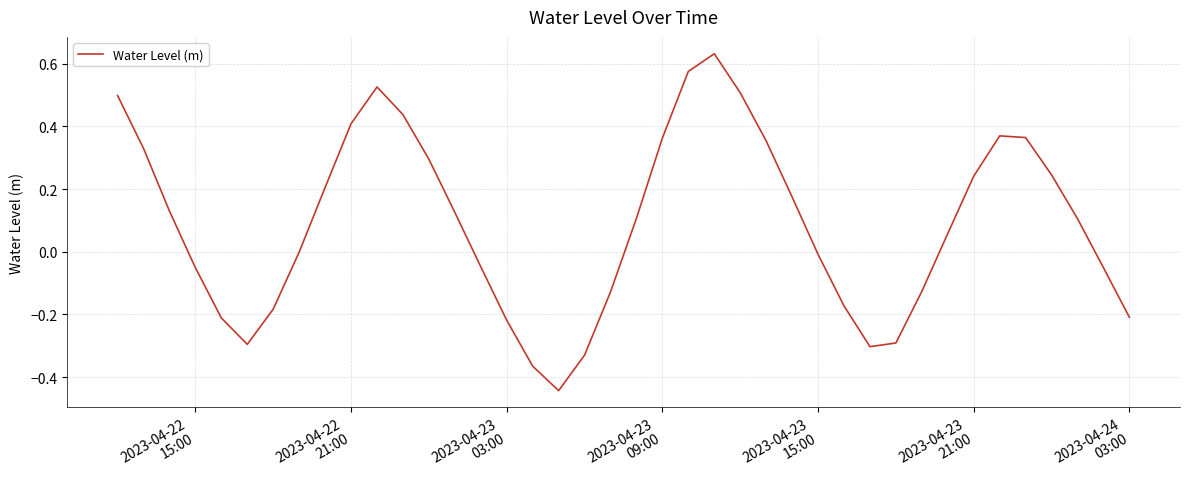

What is the difference between the maximum and minimum values?

1.1